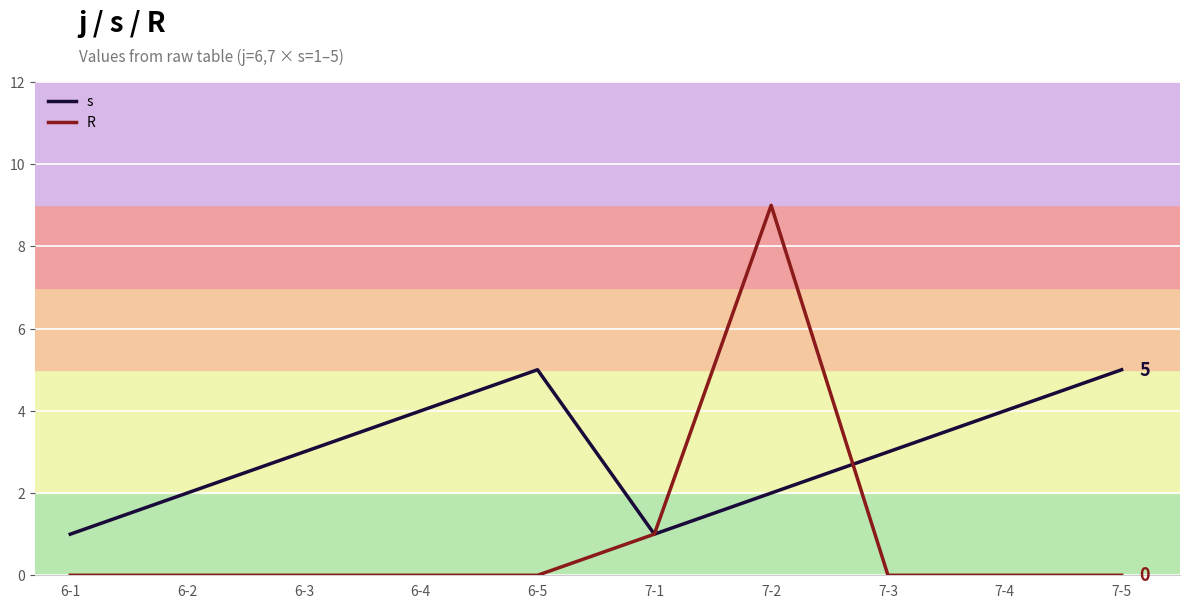

What position from the left is 6-4?

4